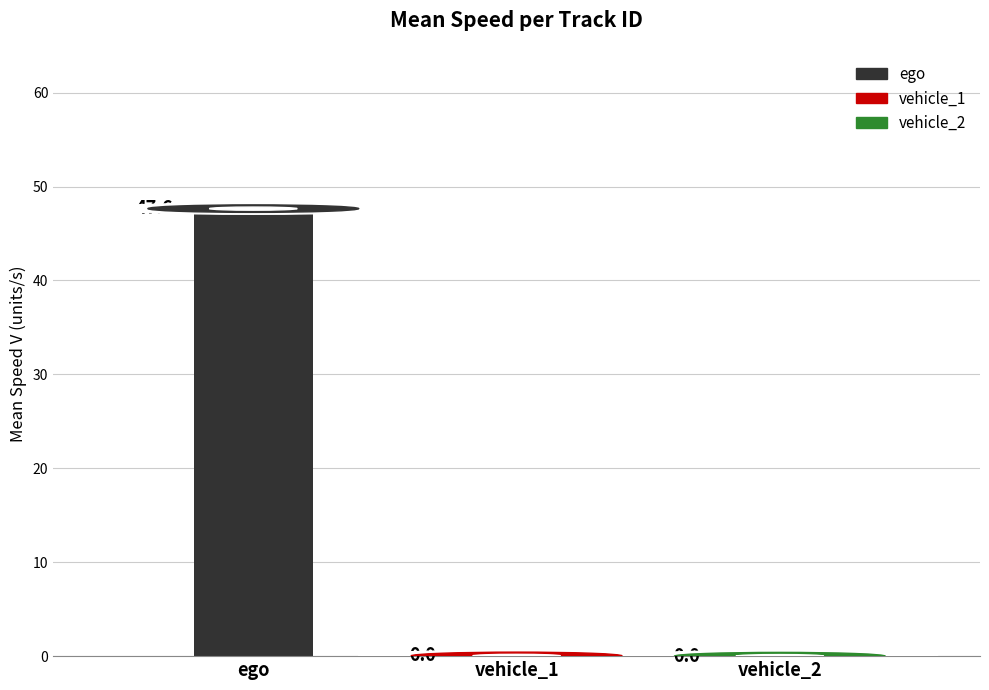

What is the greatest value displayed?

47.6